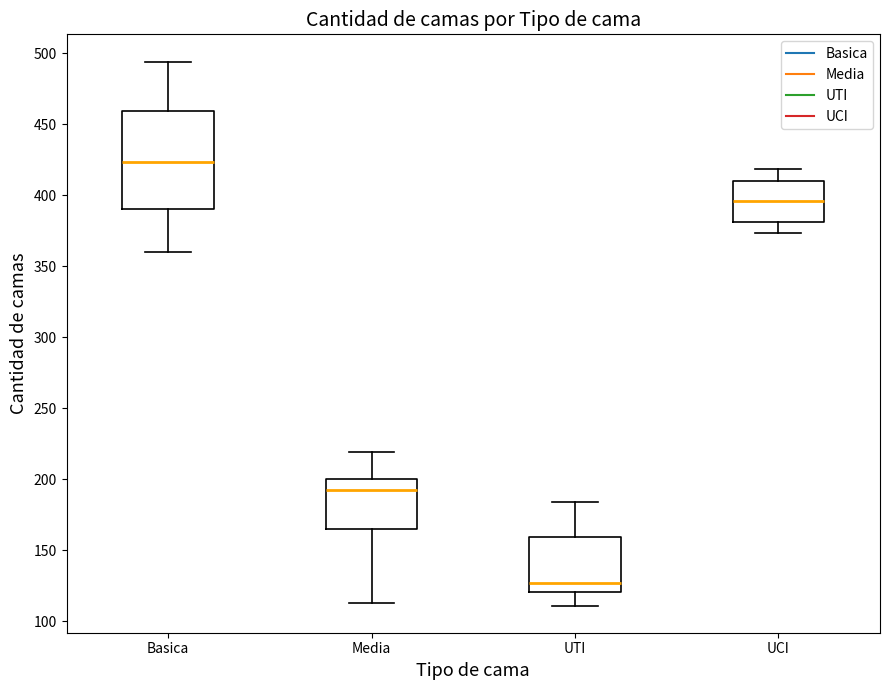

Which box has the highest median line?

Basica